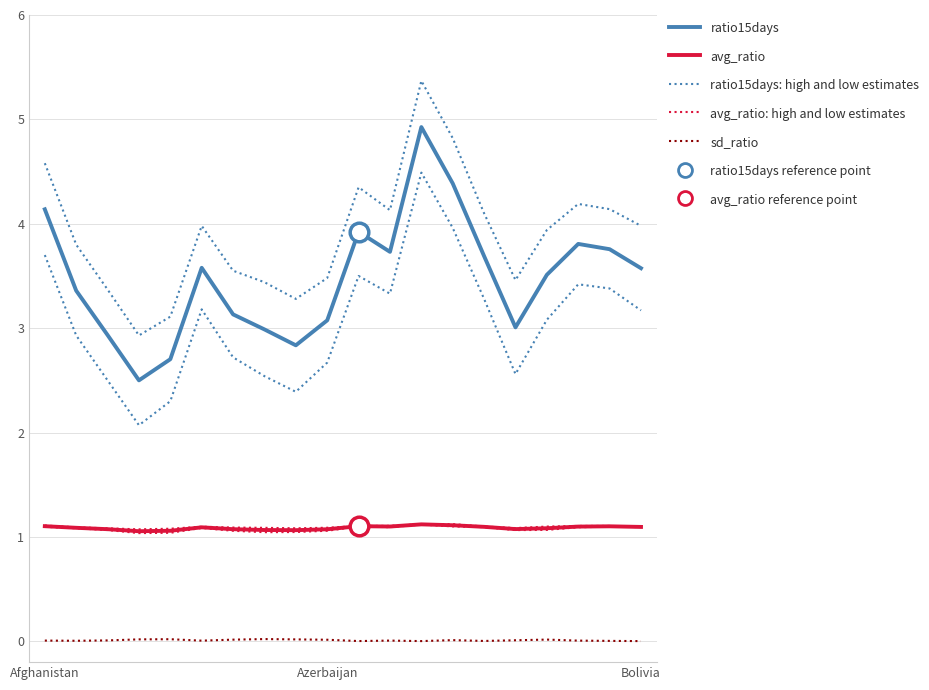

What are all the series names shown in the legend?

ratio15days: high and low estimates, avg_ratio: high and low estimates, ratio15days, avg_ratio, sd_ratio